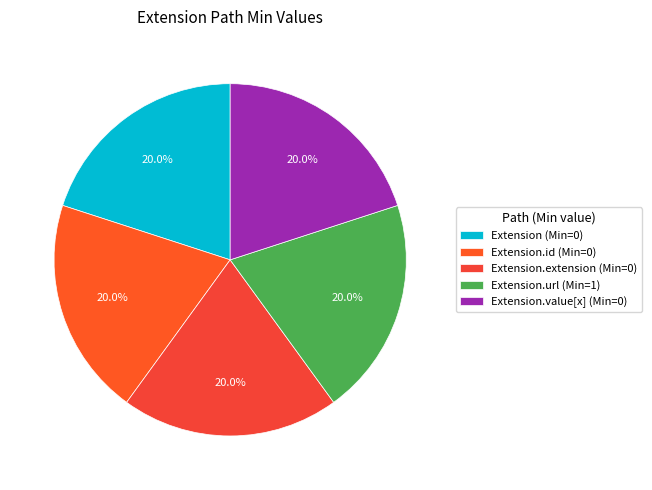

Which slice is the smallest?

Extension